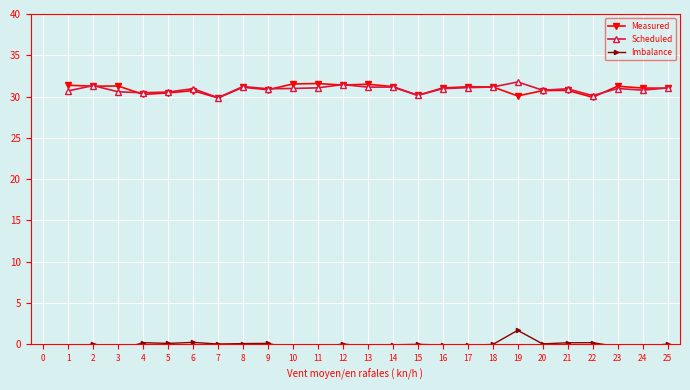

True or false: Scheduled has a value of 11.6 at 1.

False